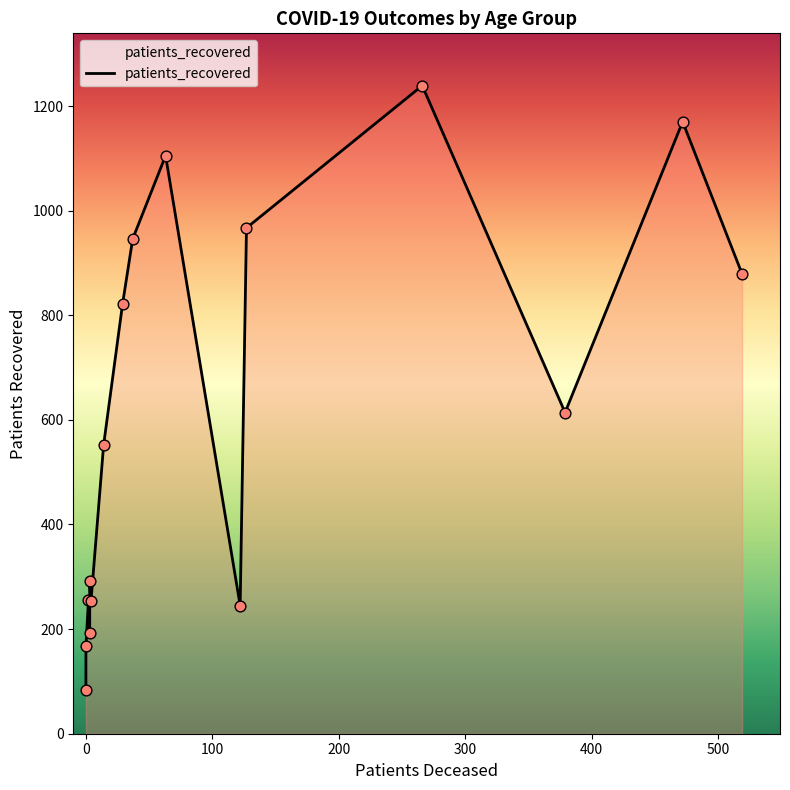

What is the total value across all series at 20 - 24?

84